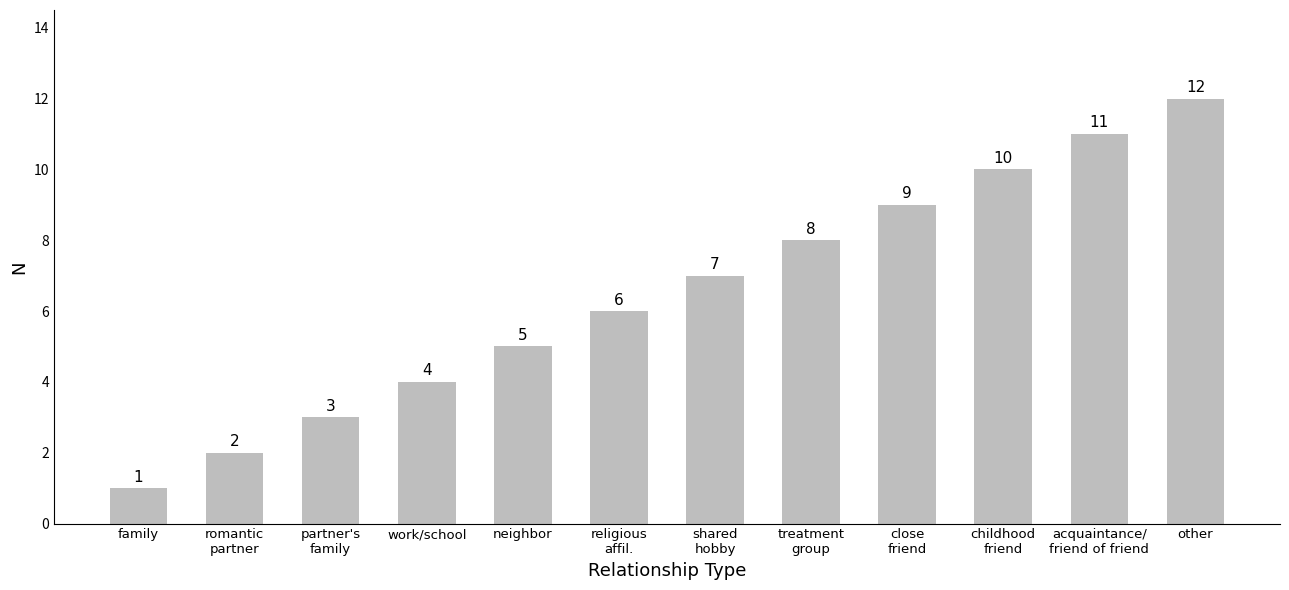

What is the change in value from romantic
partner to treatment
group?

+6